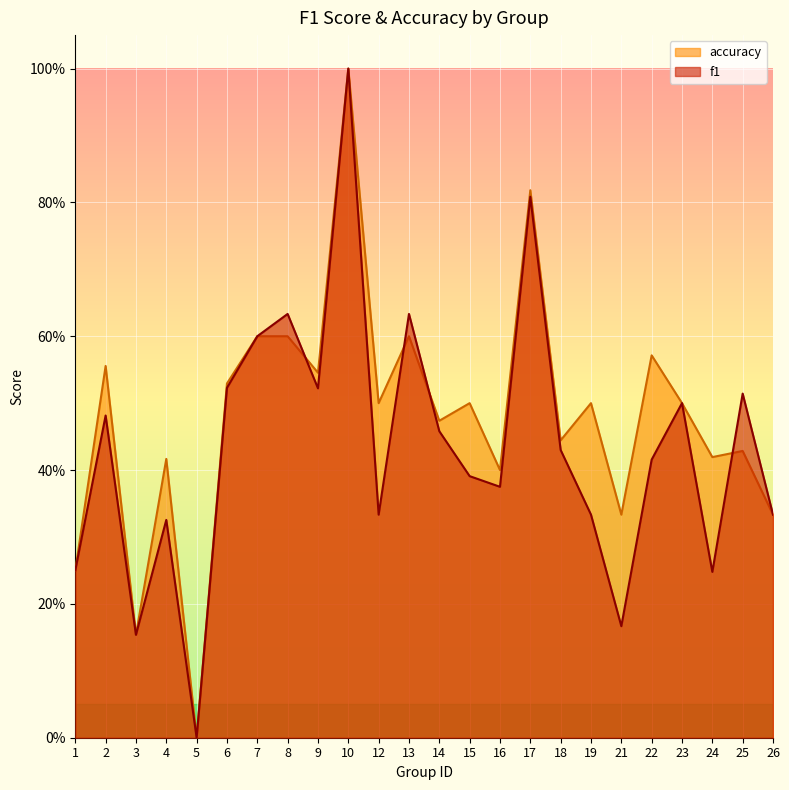

Is it true that accuracy equals 0.1 at 19?

False